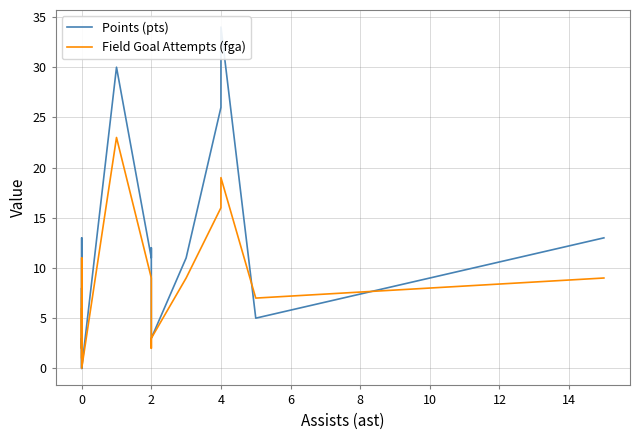

Which series has the largest range (max minus min)?

Points (pts)